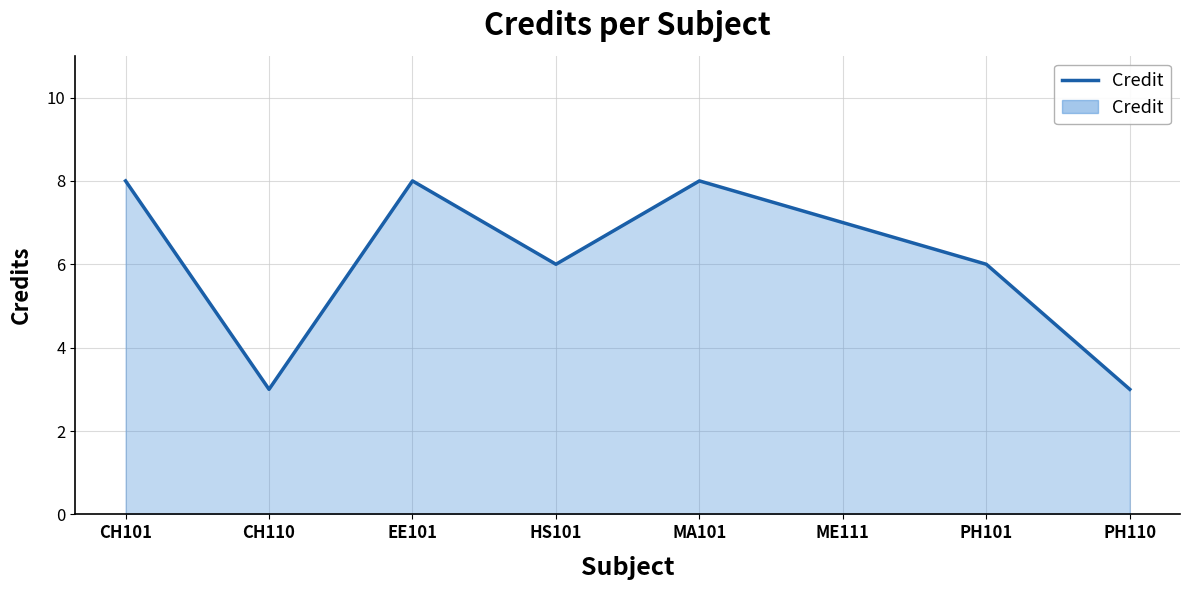

Reading left to right, extract all data points from this chart.

8	3	8	6	8	7	6	3